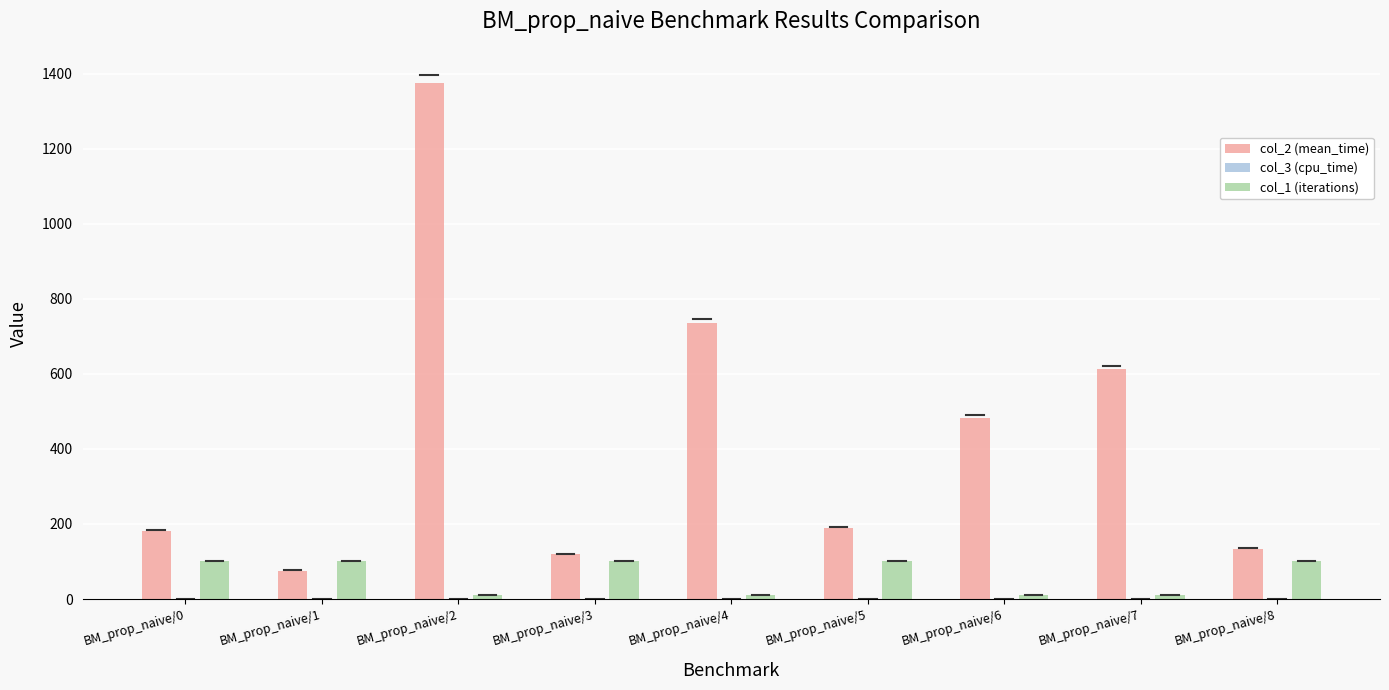

How many series are shown in this chart?

3